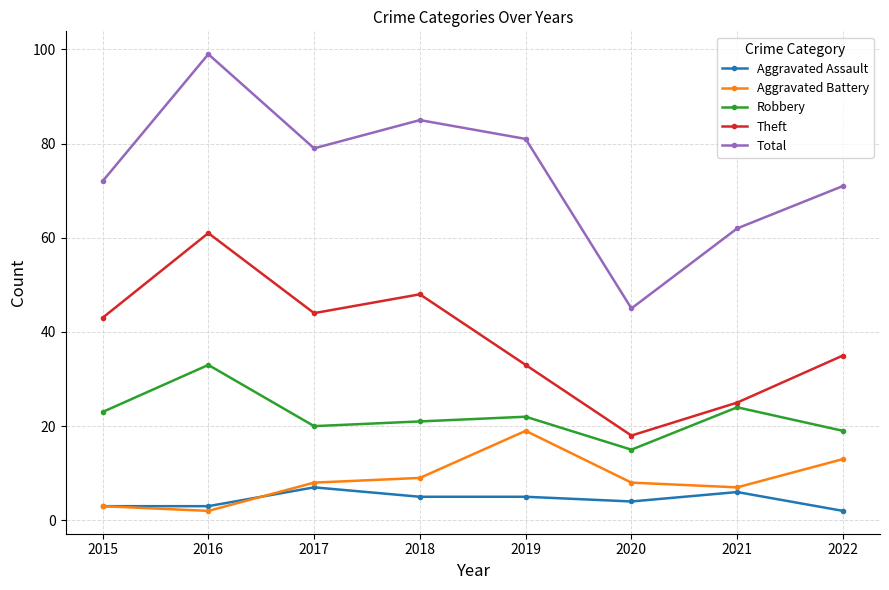

Is the value of Robbery at 2016 greater than the value of Total at 2017?

No